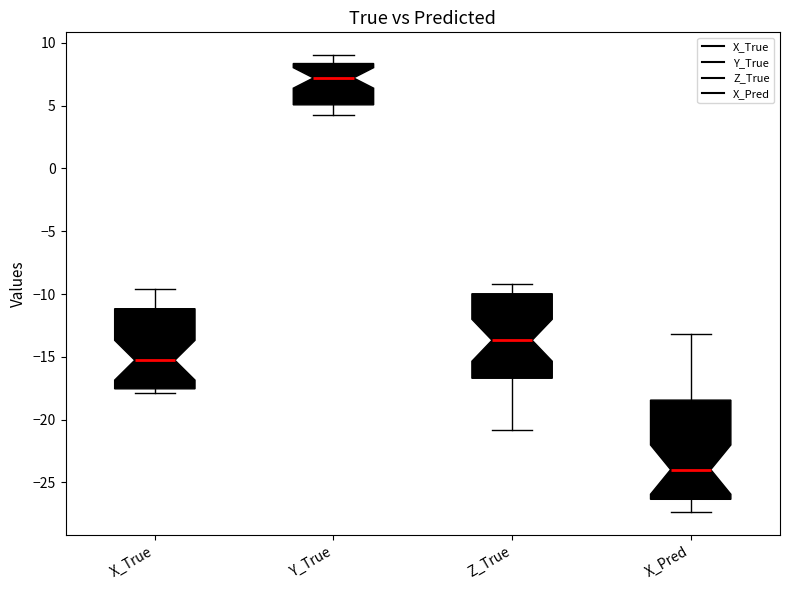

Which box has the highest median line?

Y_True